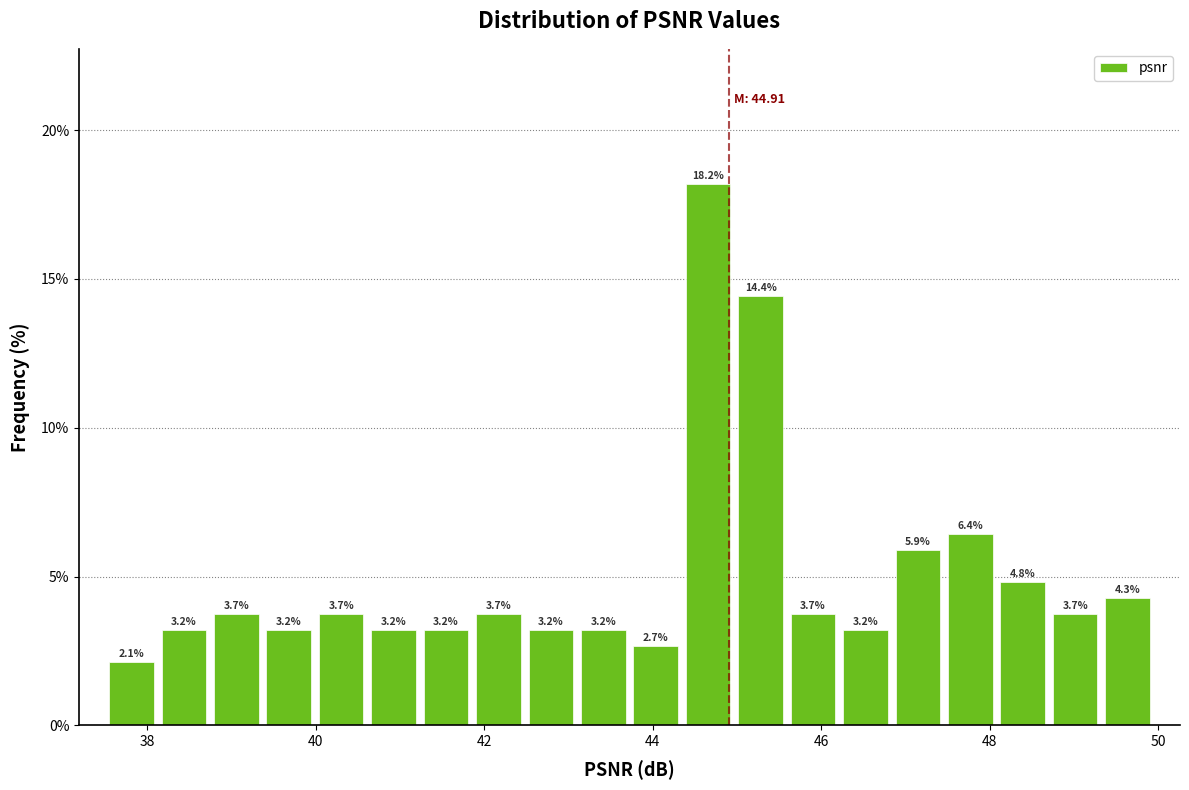

Around what value on the x-axis is the tallest bar? Give the approximate position of its centre, as read against the axis.

44.6